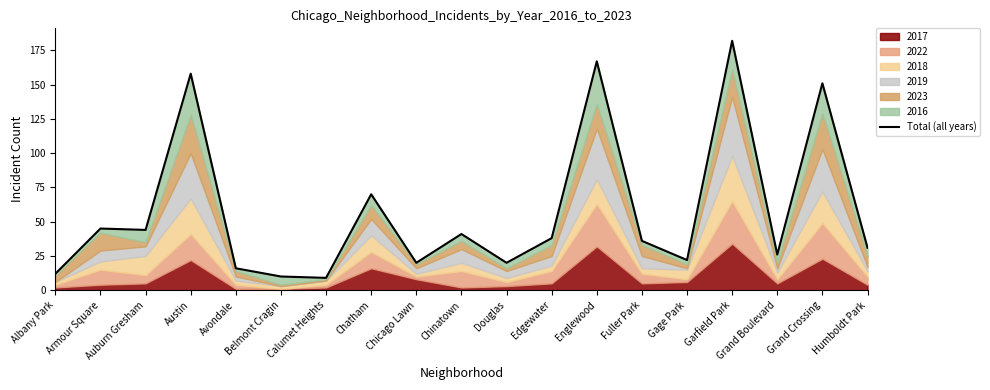

Reading left to right, list all the values displayed in this chart.

12	45	44	158	16	10	9	70	20	41	20	38	167	36	22	182	26	151	31